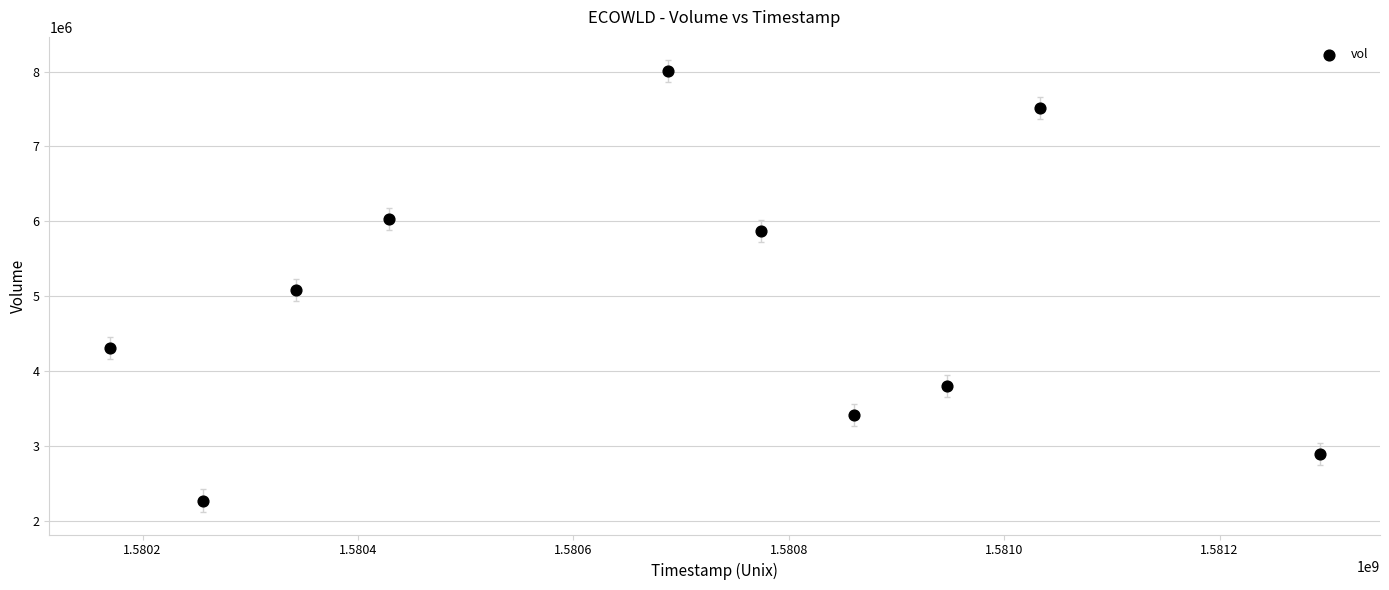

What is the range of X values (max minus min)?

1123200